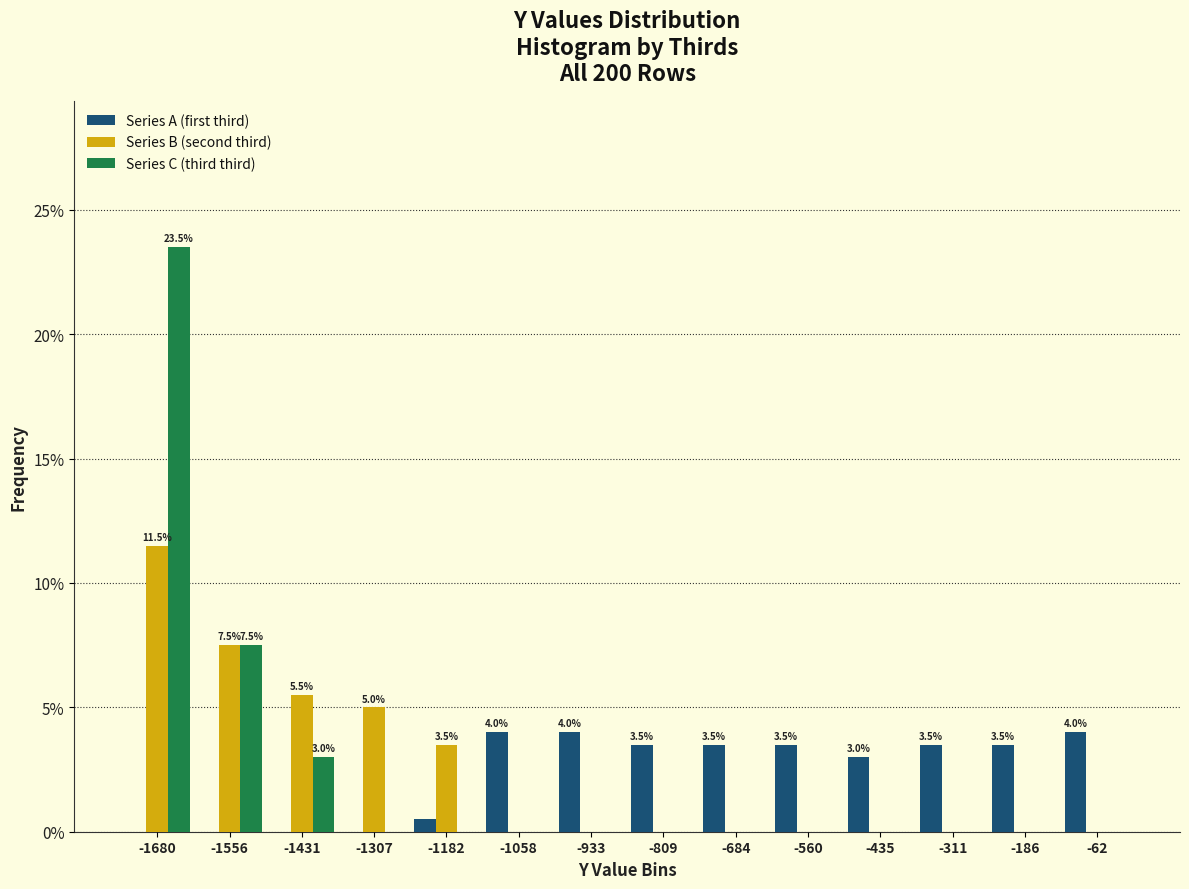

In the Series C (third third) series, which range on the x-axis has the tallest bar?

-1740 to -1620